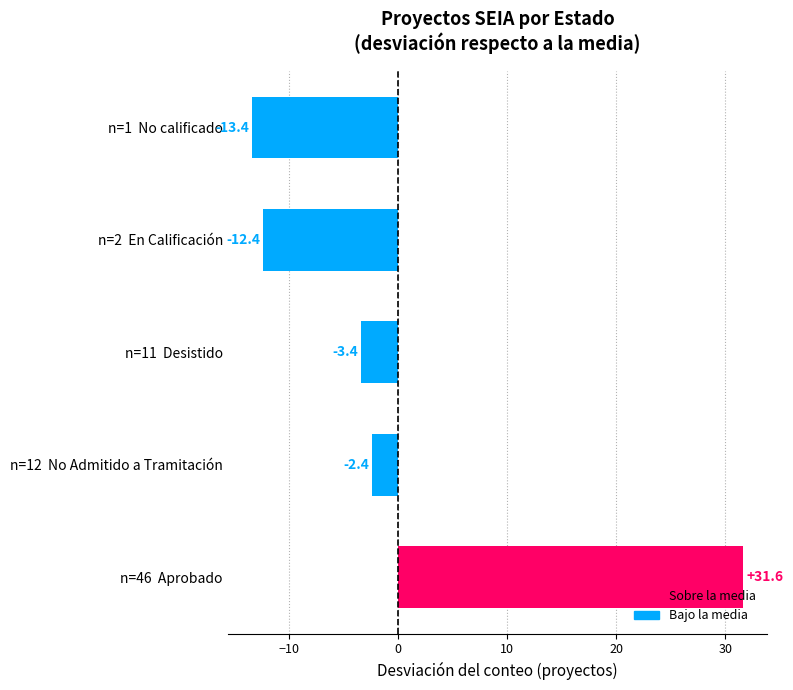

What is the change in value from n=46  Aprobado to n=12  No Admitido a Tramitación?

-34.0